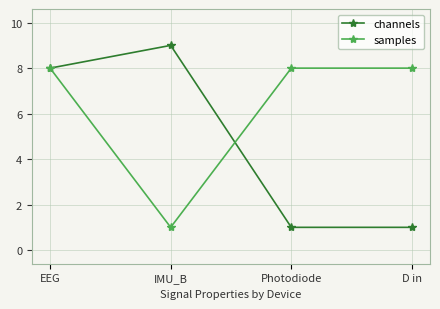

True or false: channels has more than 1 points higher than both neighbors.

False